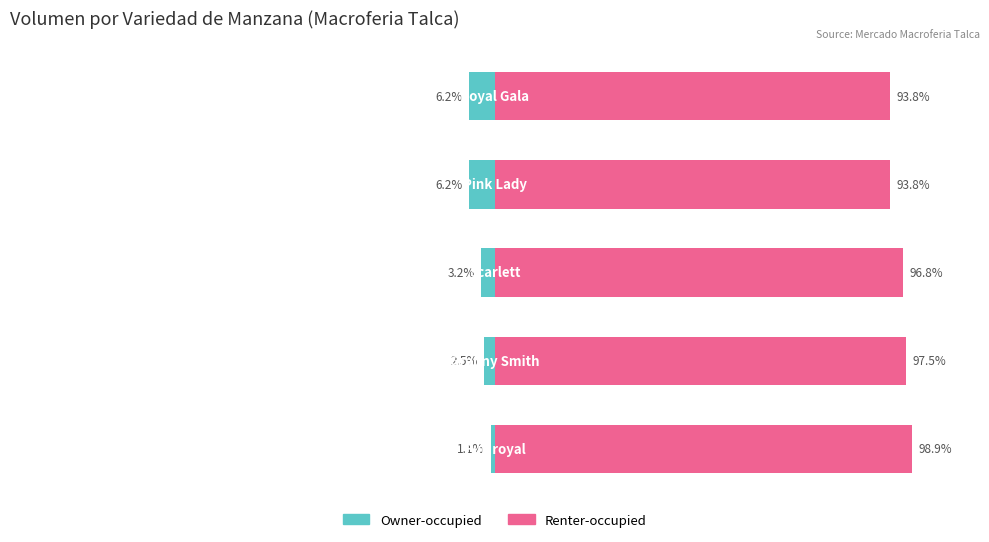

How many bars are there in total?

10